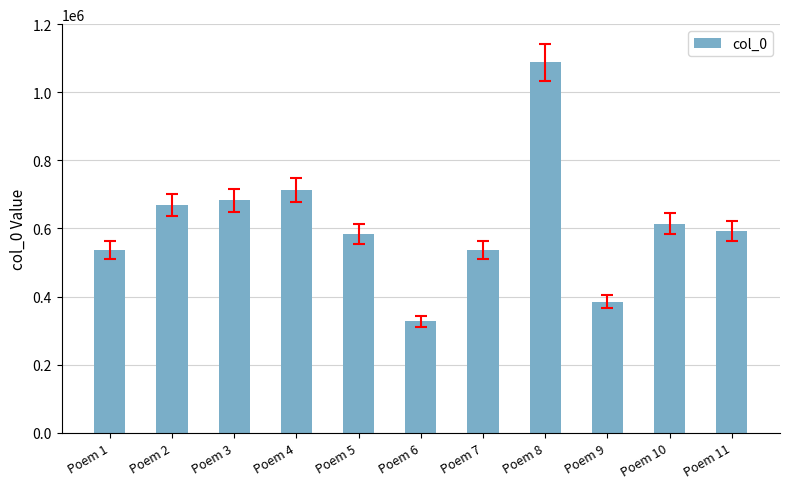

How many categories are shown in the chart?

11